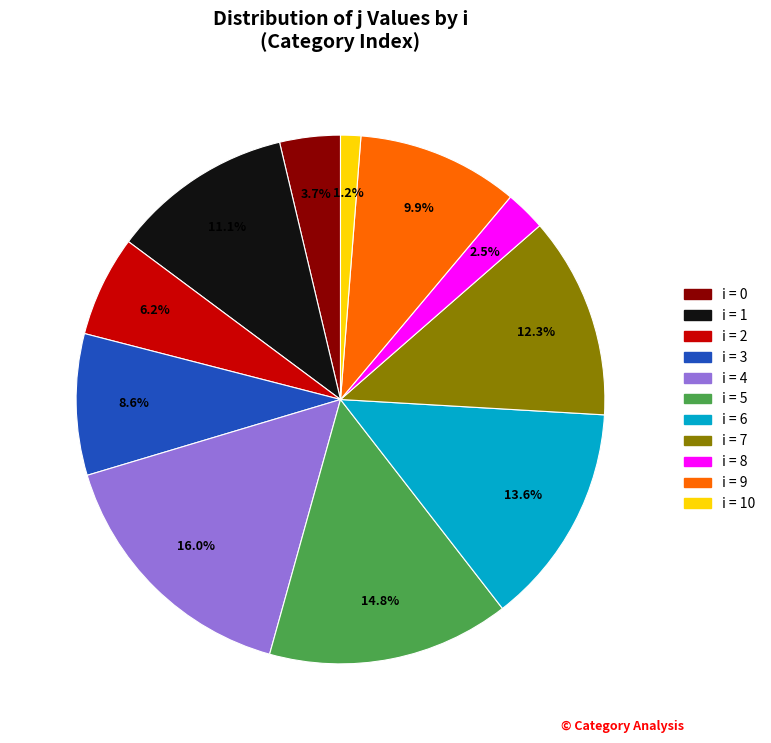

How much of the chart is everything except i = 1?

88.9%